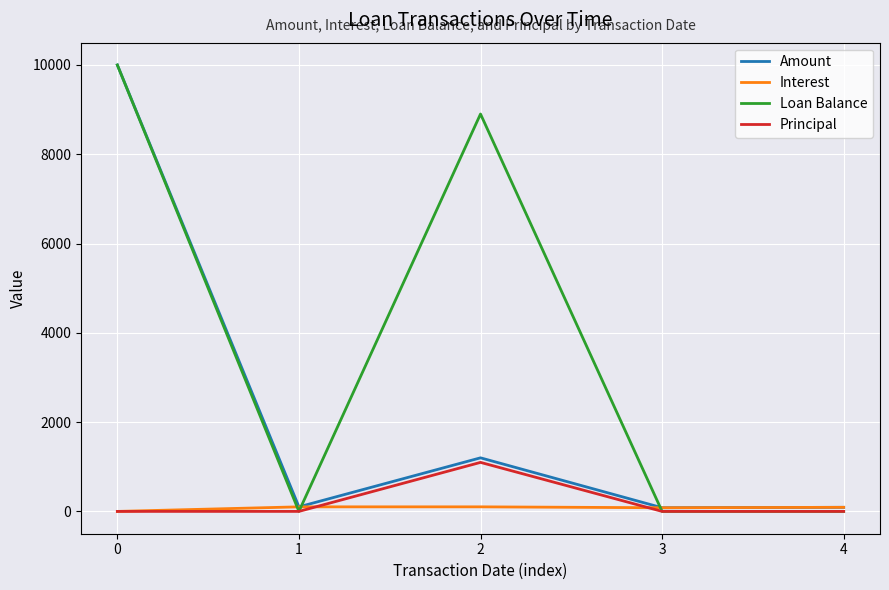

The value of Principal at 0 is 0.0. True or false?

True